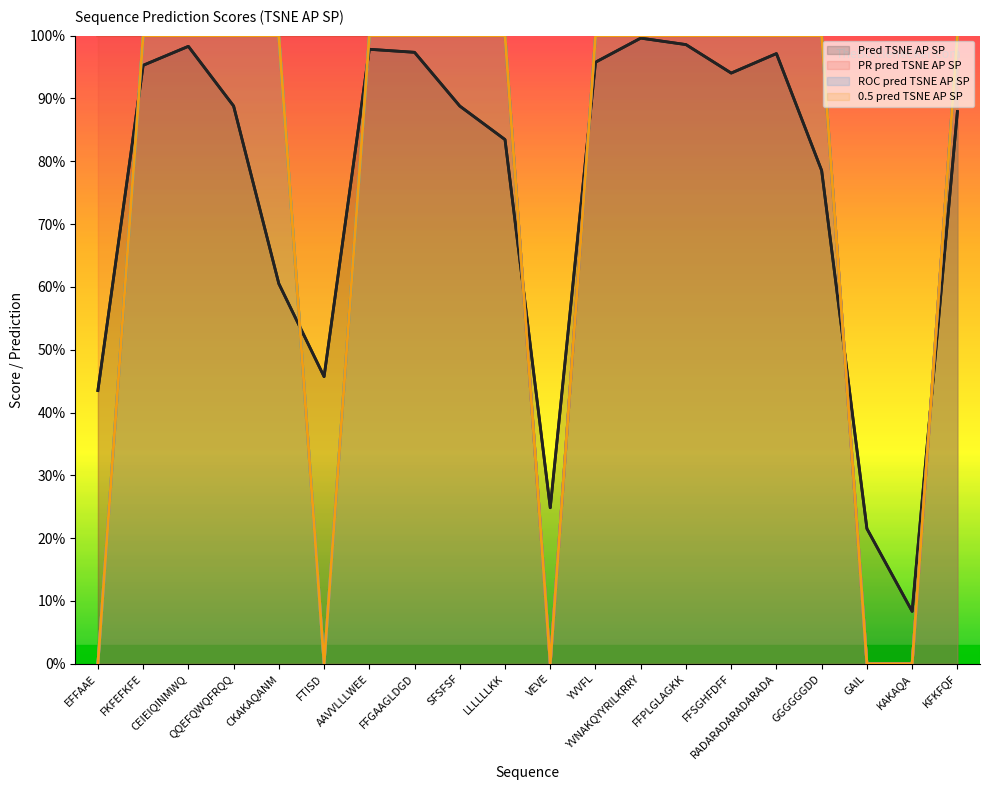

The value of PR pred TSNE AP SP at FFSGHFDFF is 1.0. True or false?

True